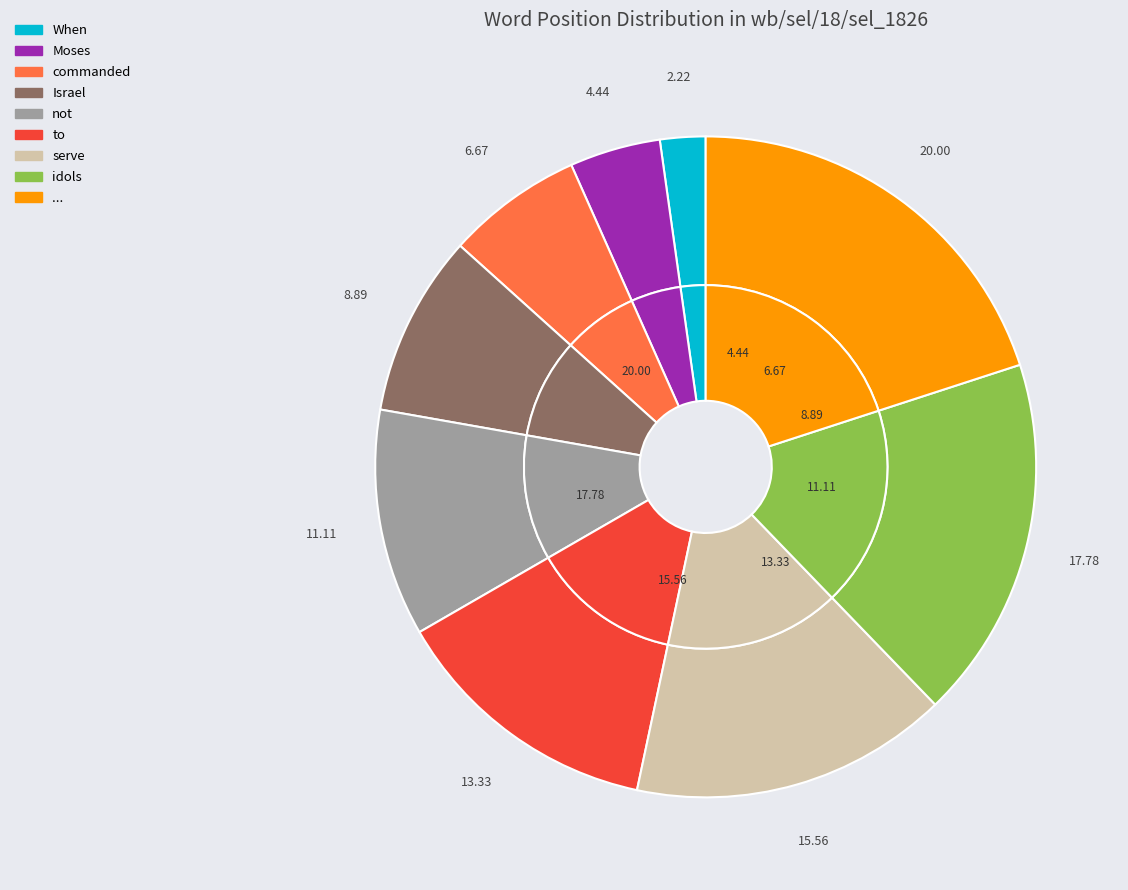

Which category has the smallest portion of the pie?

When